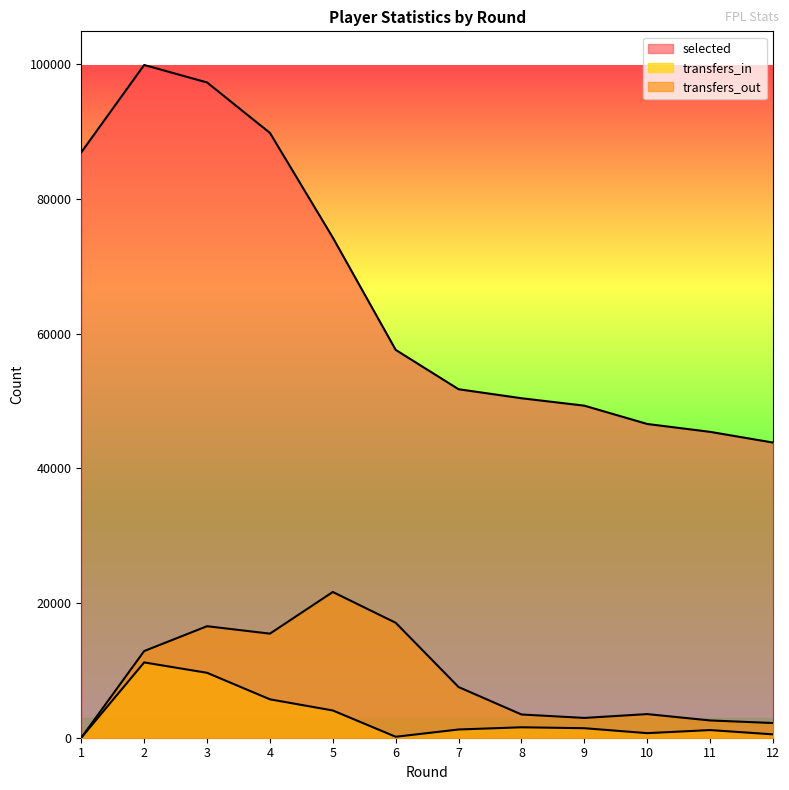

How many series are shown in this chart?

3